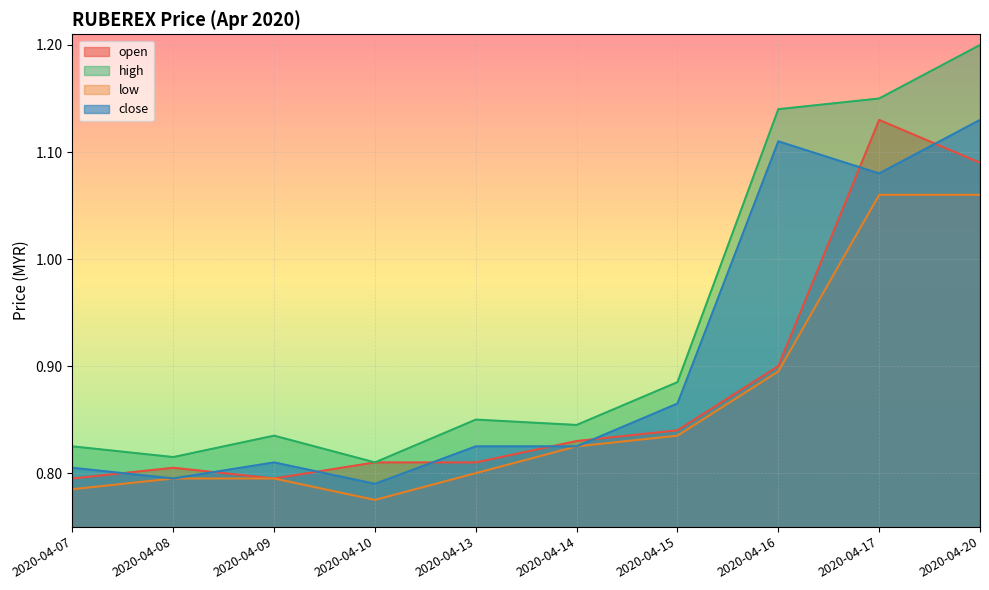

What is the value of the low point at the 10th from the left?

1.1